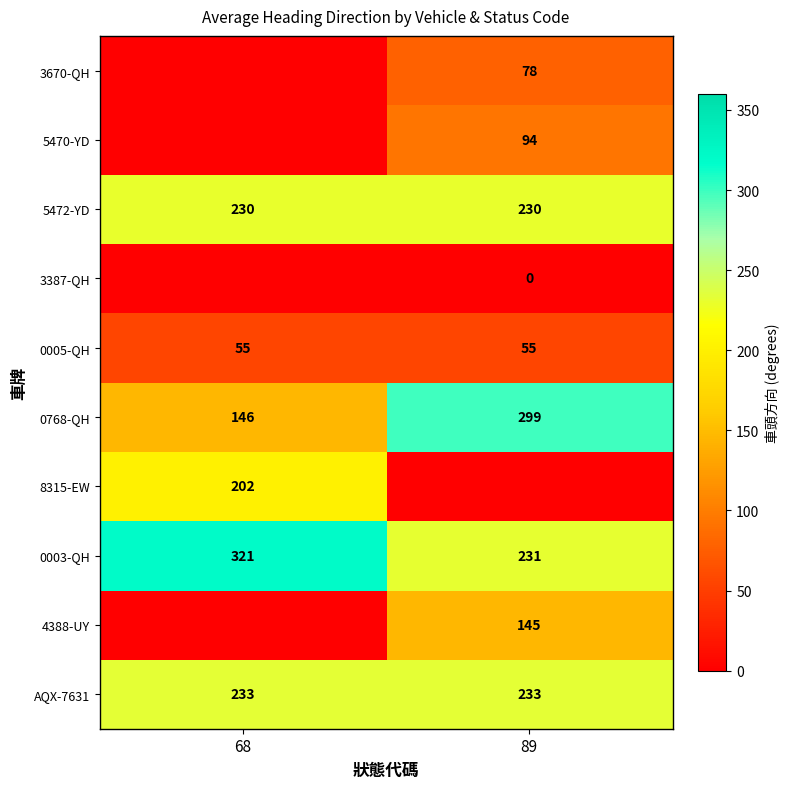

What is the approximate value of 5472-YD at 89?

230